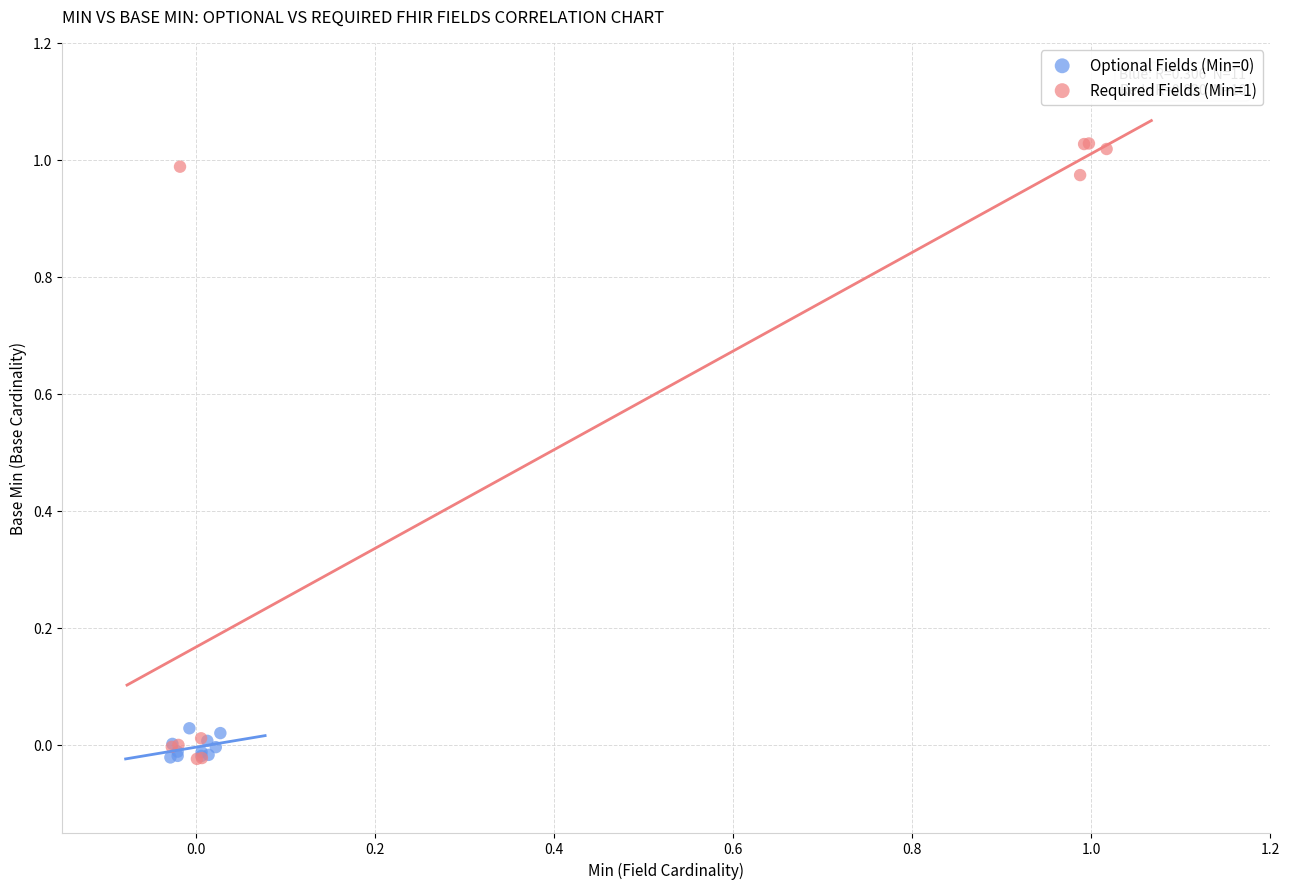

Which series reaches the maximum Y coordinate?

Required Fields (Min=1)